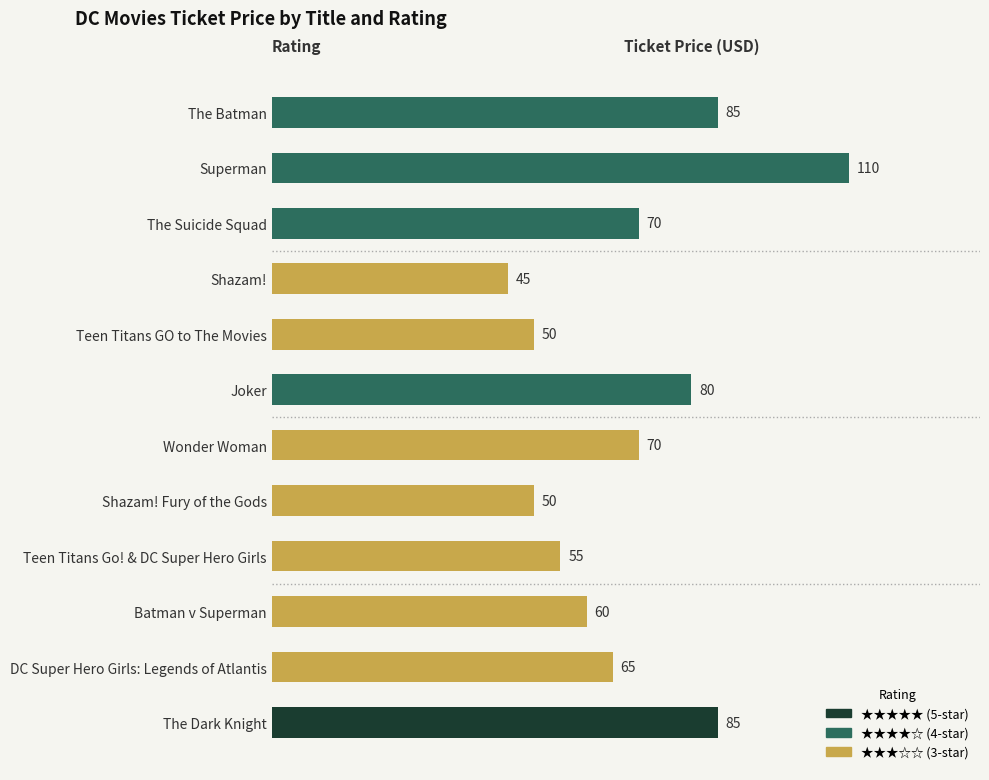

How many bars are there in total?

12